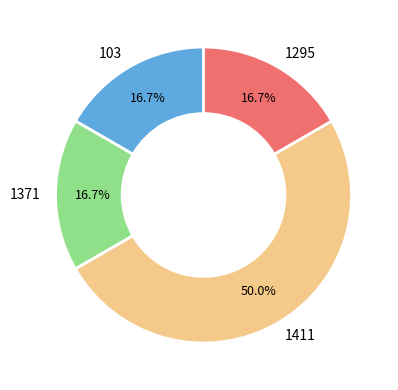

Is the sum of 1411 and 1371 greater than half?

Yes